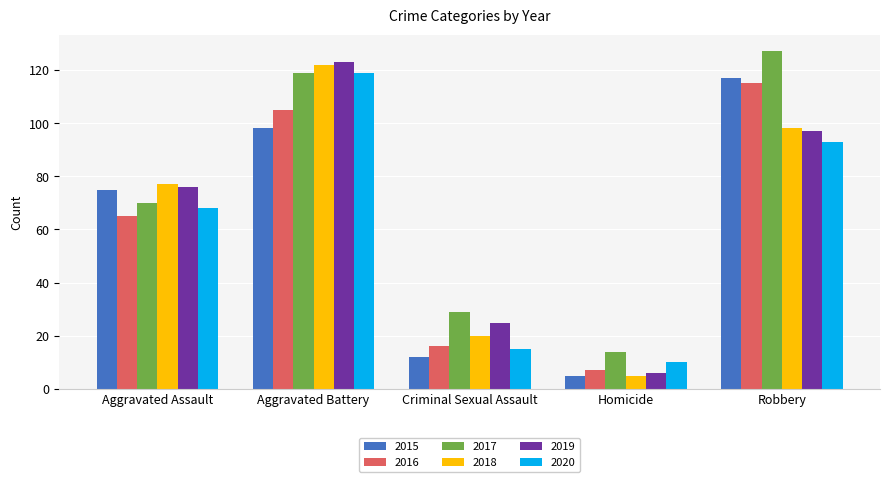

What is the difference between the highest and lowest values at Robbery?

34